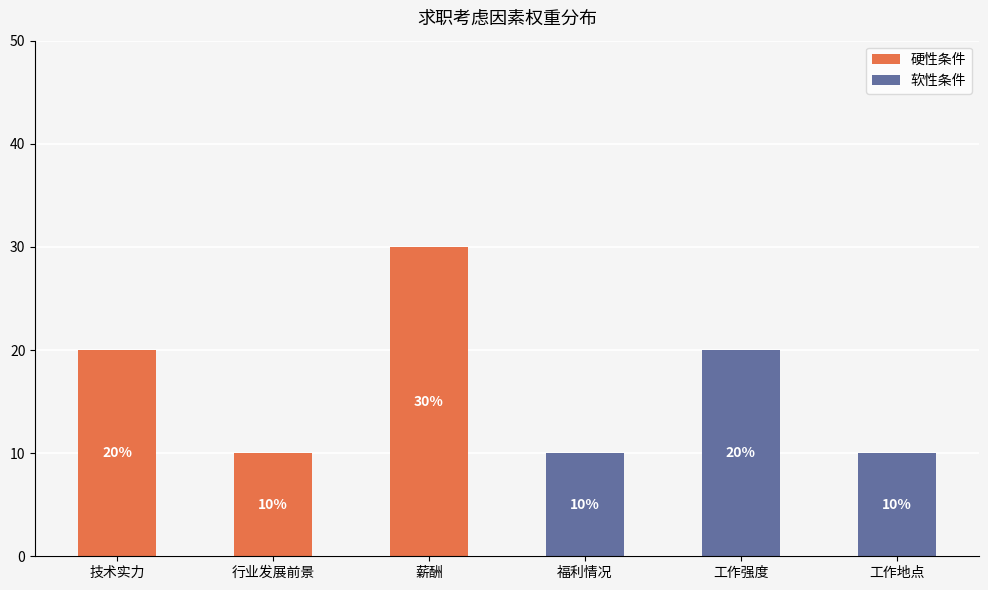

Are the bars grouped side by side (vs. stacked)?

No